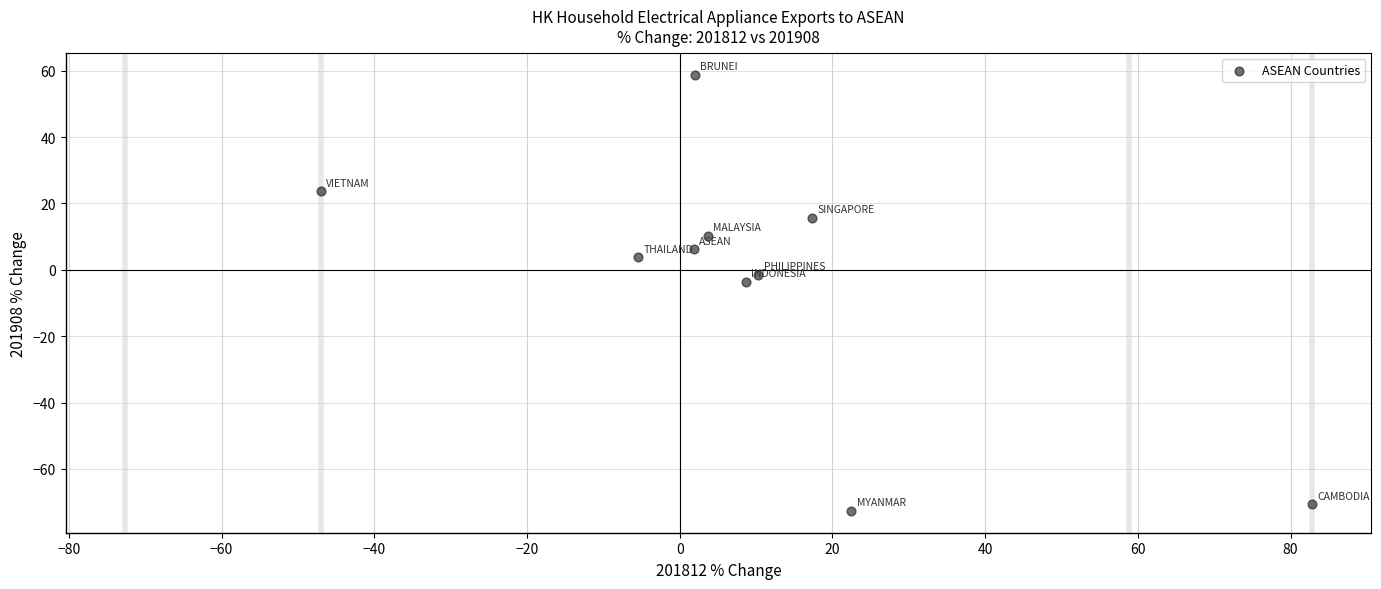

What is the average Y value?

-3.0